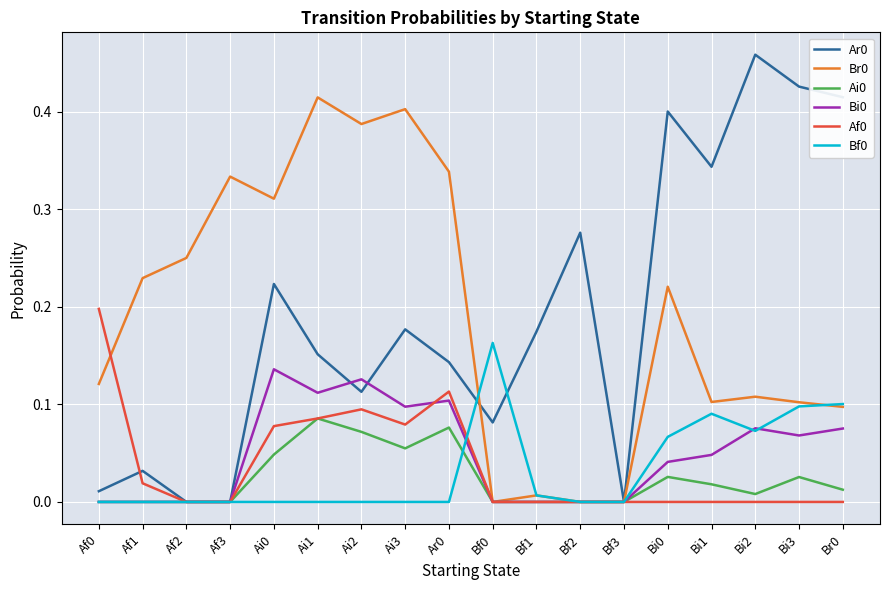

At which label does Br0 reach its peak?

Ai1